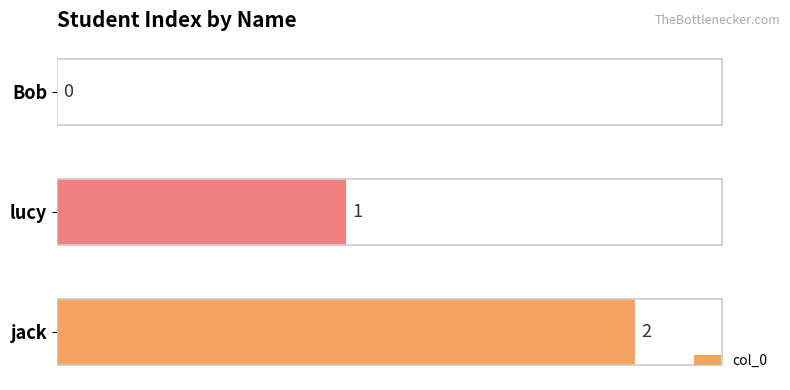

Which has a higher value, lucy or jack?

jack